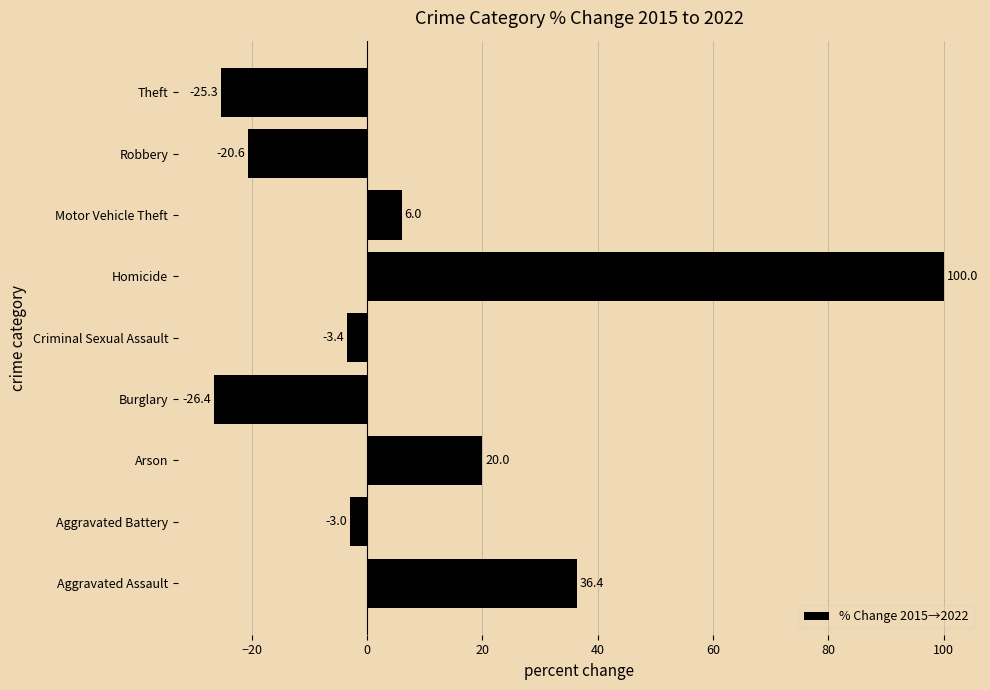

At which label is the value closest to 36?

Aggravated Assault